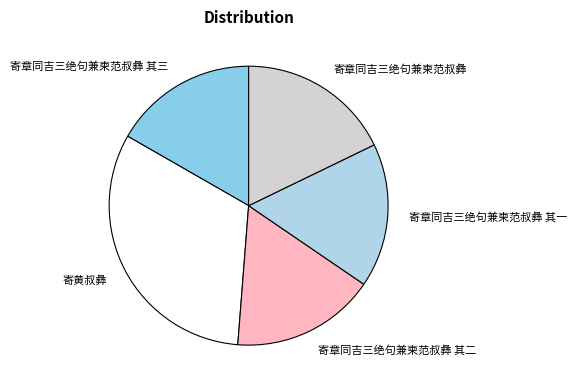

Which slice is the largest?

寄黄叔彝